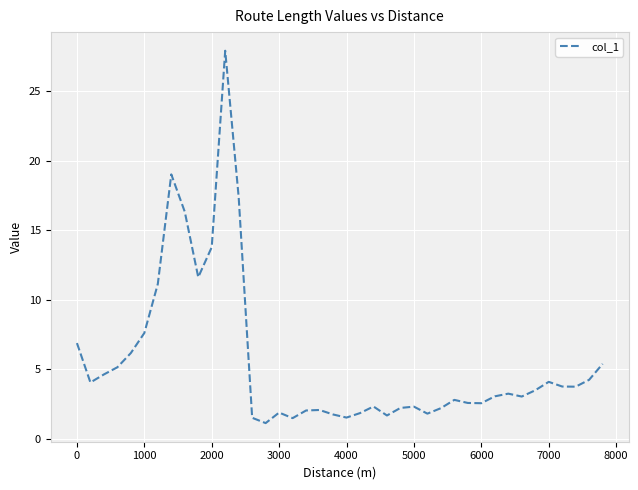

What is the smallest value displayed?

1.1